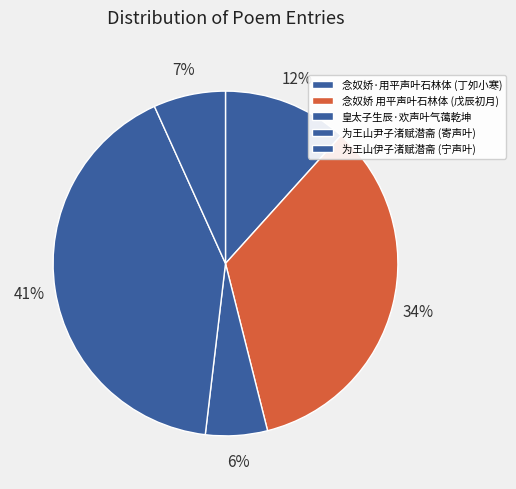

Which slice is the smallest?

皇太子生辰·欢声叶气蔼乾坤